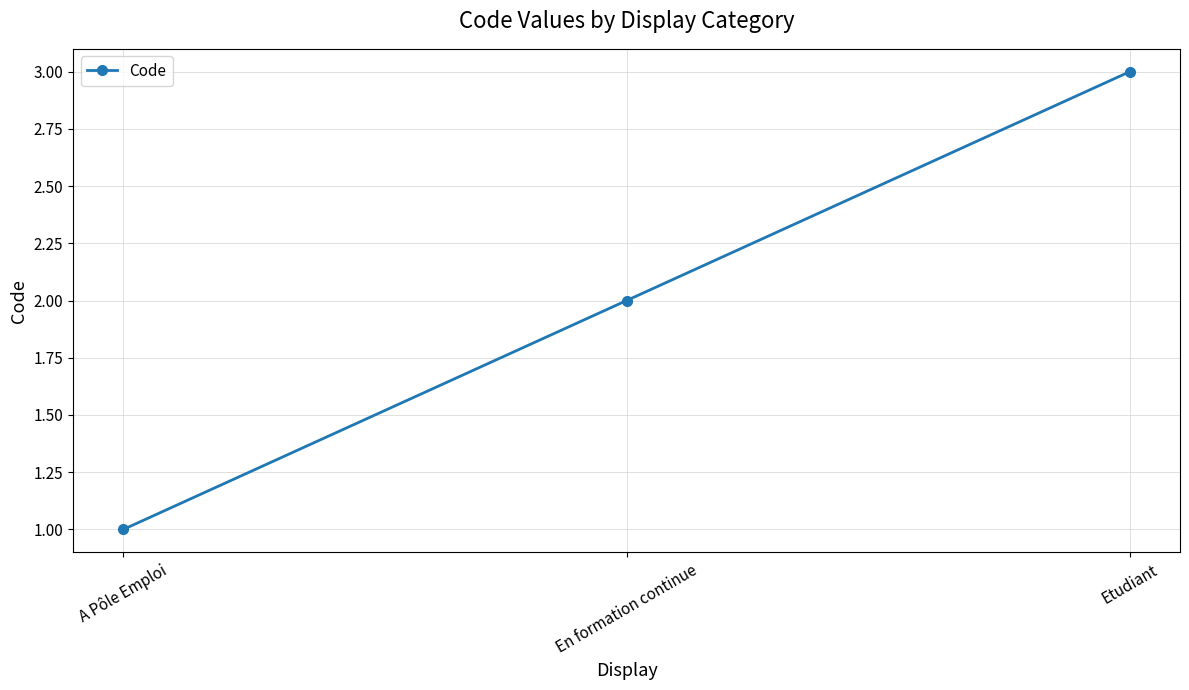

What is the difference between the values at En formation continue and Etudiant?

1